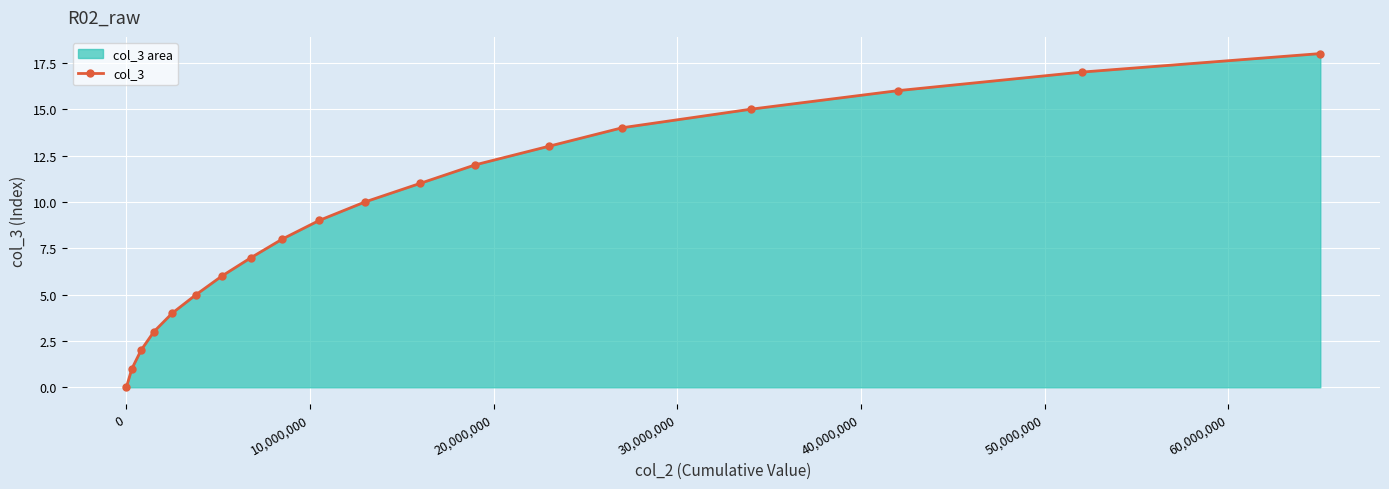

True or false: there are more than 2 points higher than both neighbors.

False